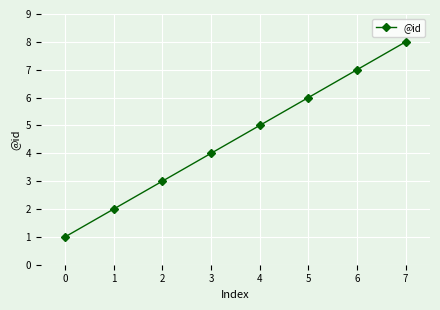

The chart shows a value of 6 at 2. True or false?

False